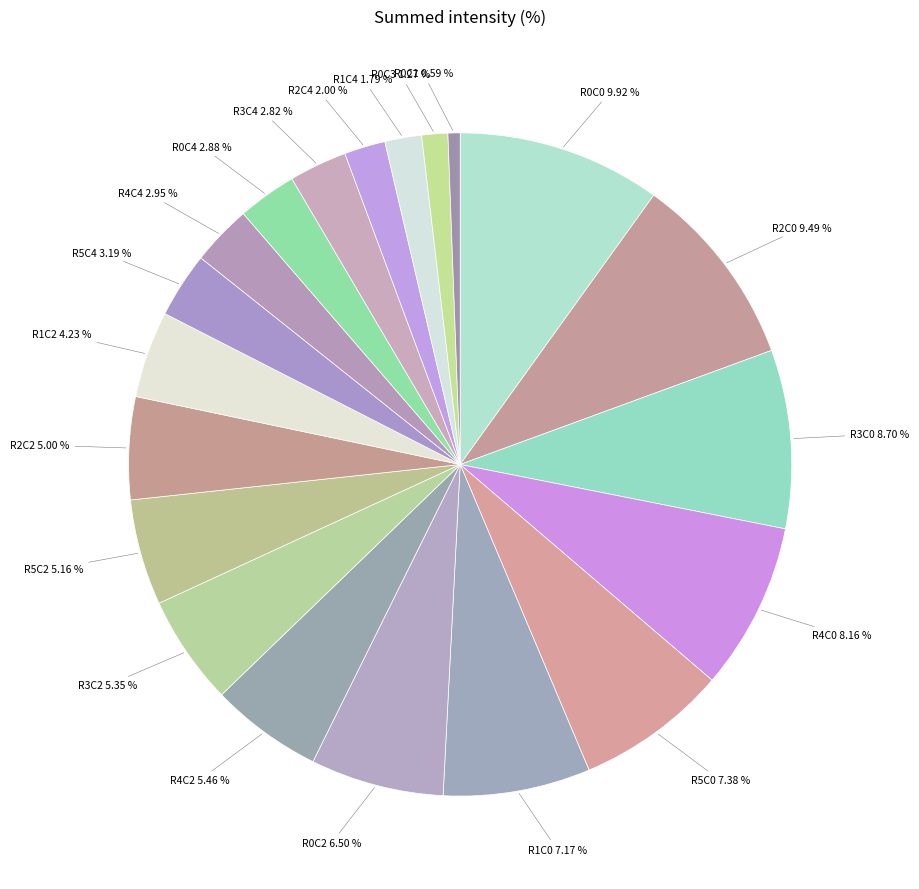

Count the number of slices in the pie.

20